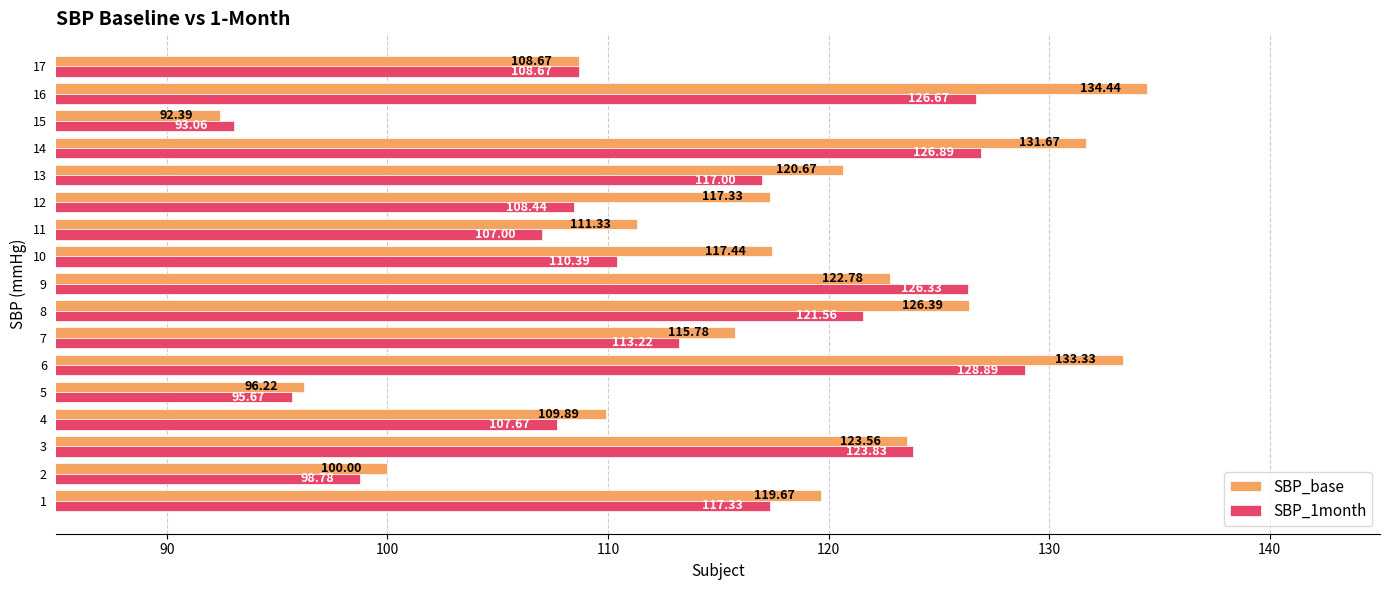

Which series has the largest total across all categories?

SBP_base